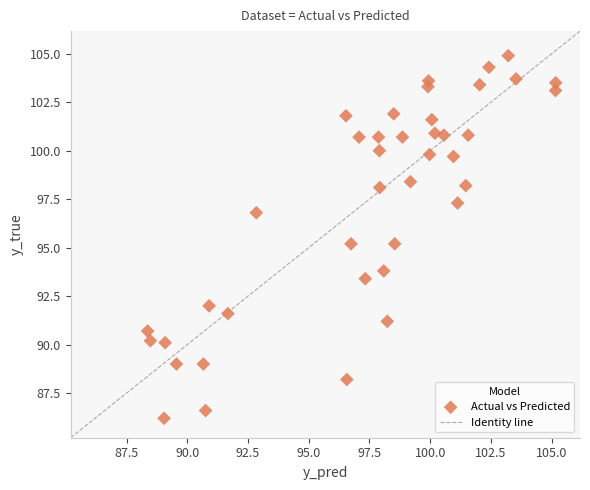

What is the range of X values (max minus min)?

16.8